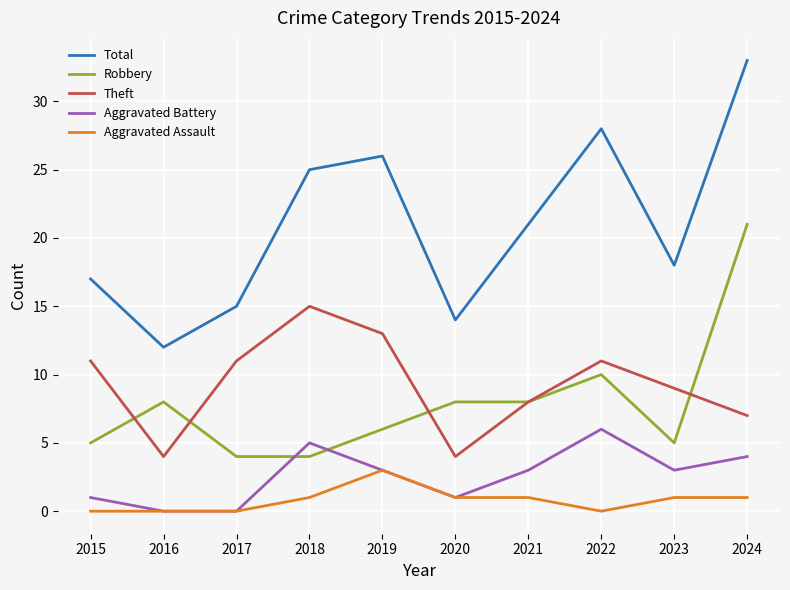

Which category has the highest value across all series?

2024